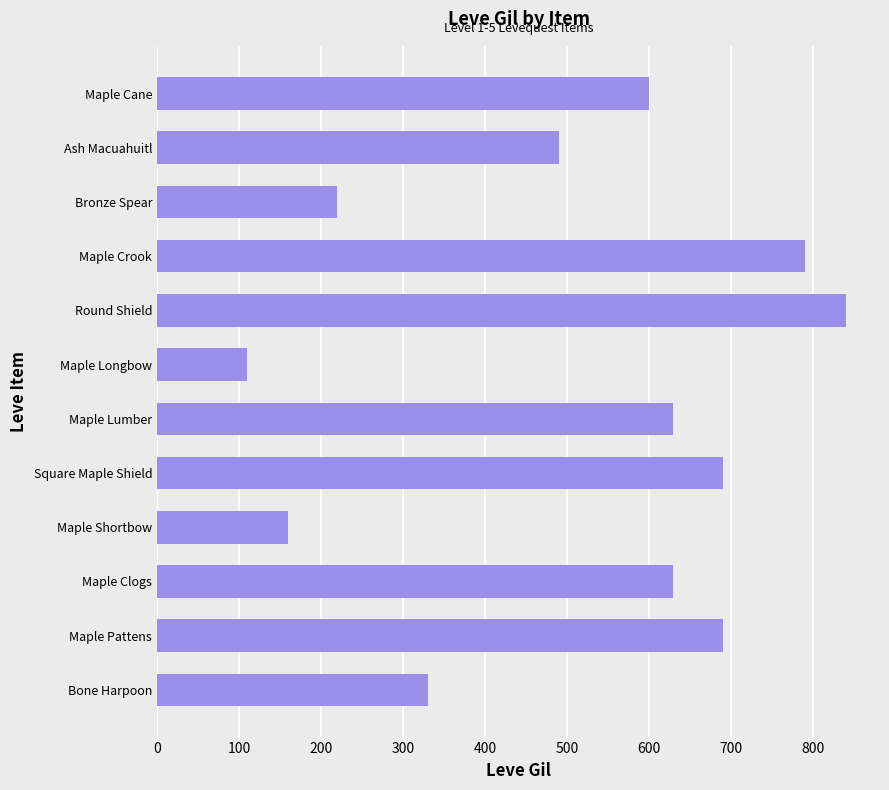

What is the difference between the values at Maple Lumber and Bone Harpoon?

300